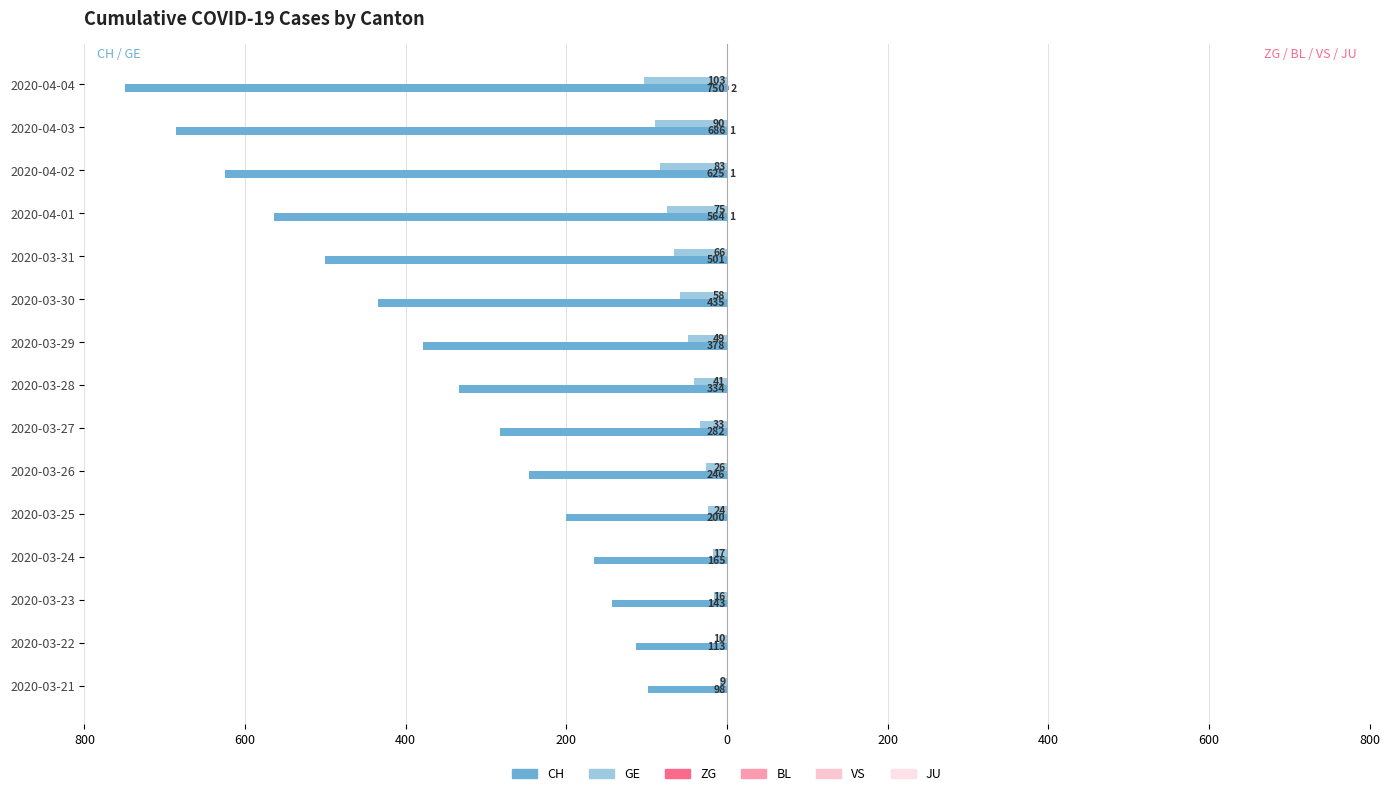

Reading left to right, transcribe all the data shown in this chart.

CH: -98.0	-113.0	-143.0	-165.0	-200.0	-246.0	-282.0	-334.0	-378.0	-435.0	-501.0	-564.0	-625.0	-686.0	-750.0
GE: -9.0	-10.0	-16.0	-17.0	-24.0	-26.0	-33.0	-41.0	-49.0	-58.0	-66.0	-75.0	-83.0	-90.0	-103.0
ZG: 0.0	0.0	0.0	0.0	0.0	0.0	0.0	0.0	0.0	0.0	0.0	1.0	1.0	1.0	2.0
BL: 0.1	0.1	0.1	0.1	0.1	0.1	0.1	0.1	0.1	0.1	0.1	0.1	0.1	0.1	0.1
VS: 0.1	0.1	0.1	0.1	0.1	0.1	0.1	0.1	0.1	0.1	0.1	0.1	0.1	0.1	0.1
JU: 0.1	0.1	0.1	0.1	0.1	0.1	0.1	0.1	0.1	0.1	0.1	0.1	0.1	0.1	0.1